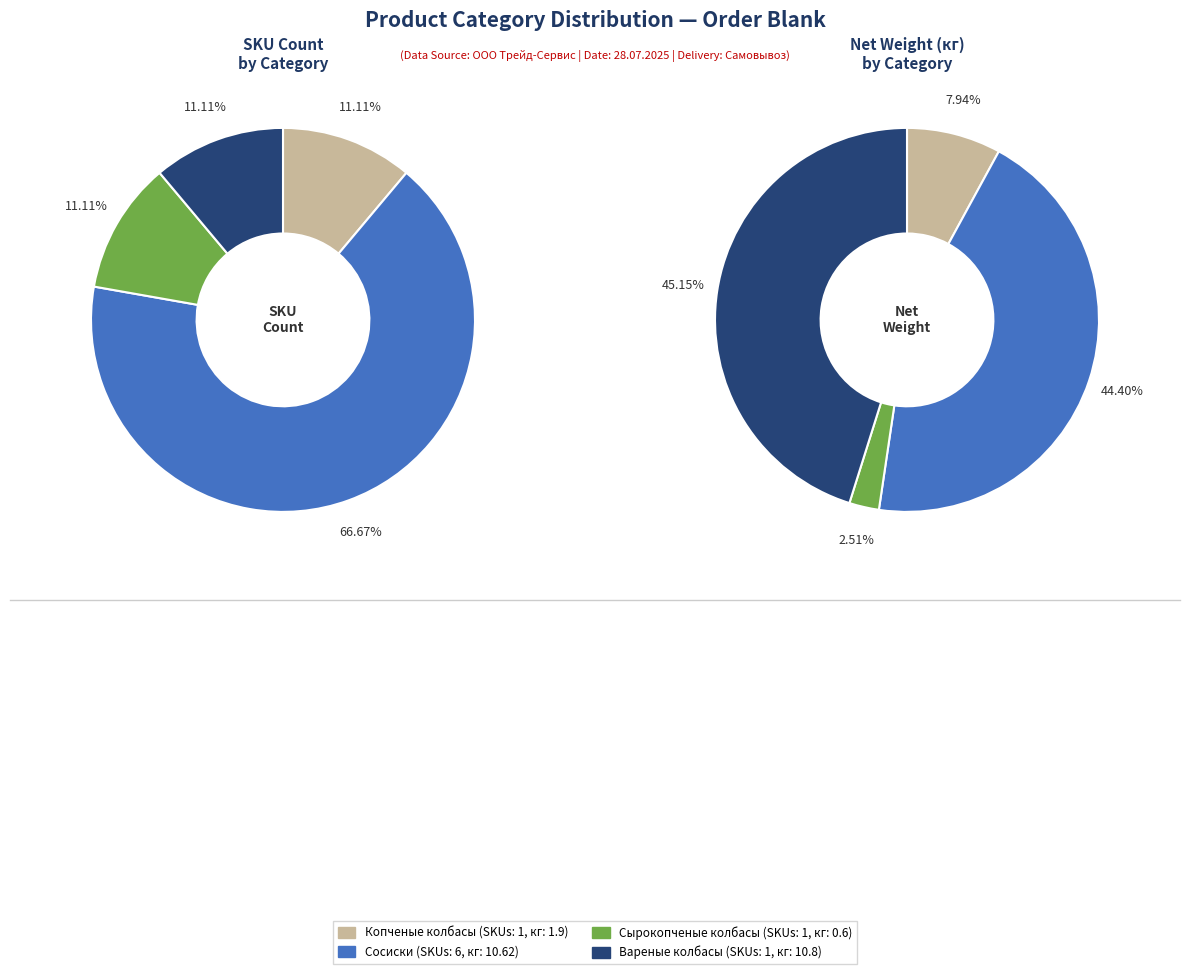

Is there a majority slice in this chart?

Yes